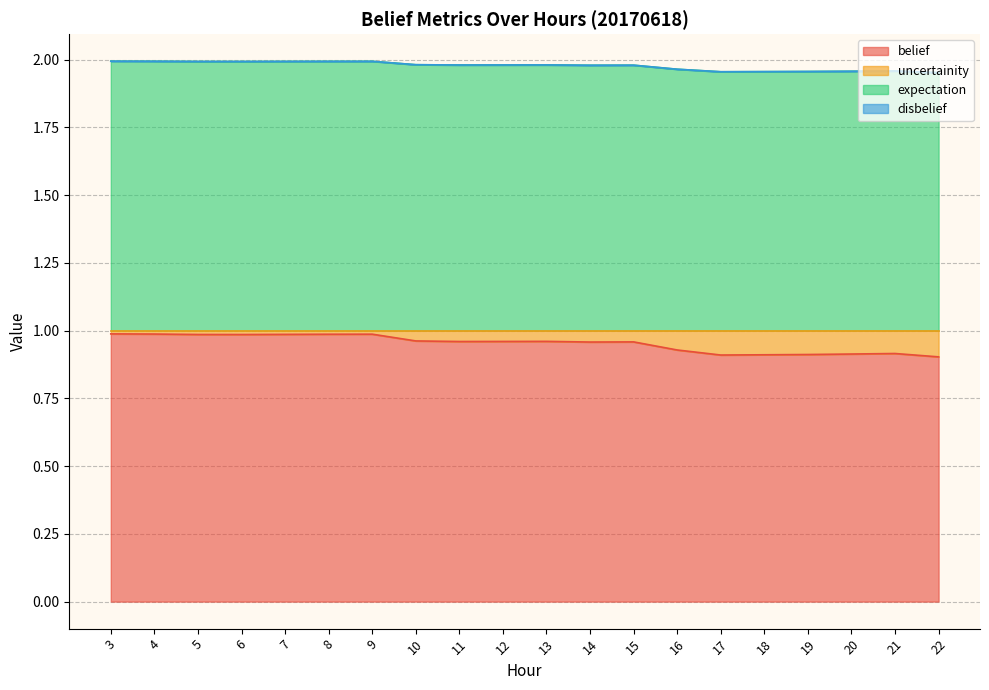

True or false: expectation and belief intersect in this chart.

False